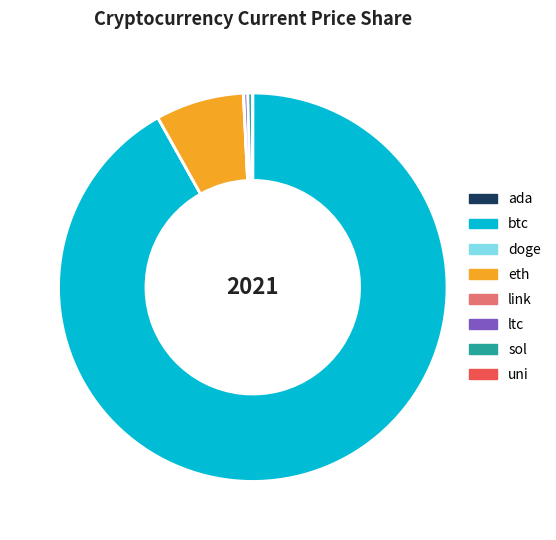

Which category has the biggest portion of the pie?

btc